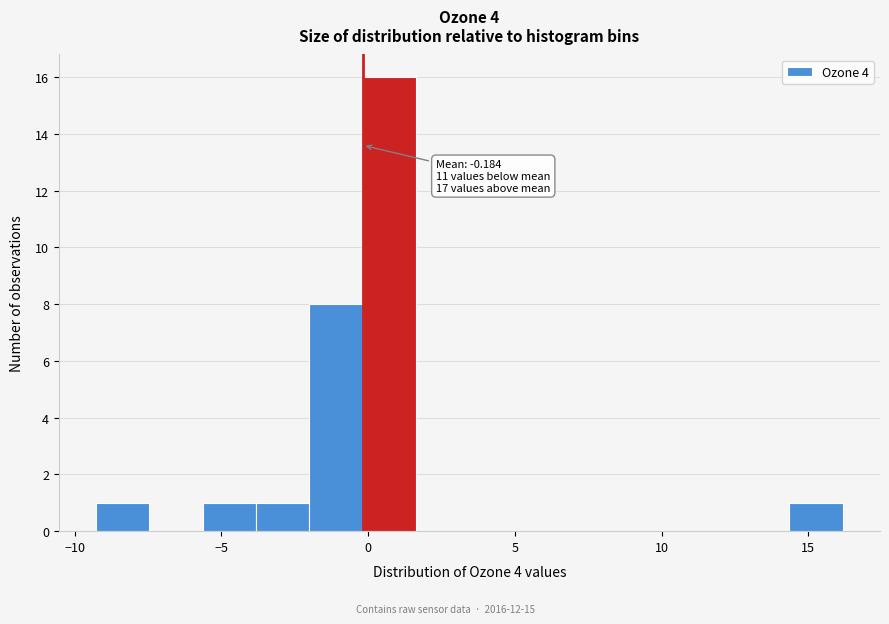

Around what value on the x-axis is the tallest bar? Give the approximate position of its centre, as read against the axis.

0.5